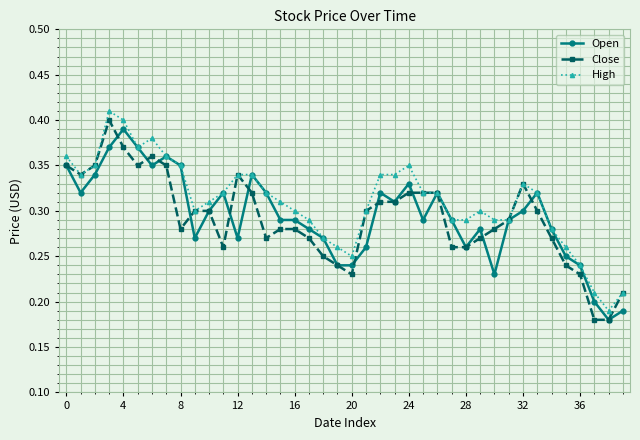

How many High values are between 0 and 1?

40